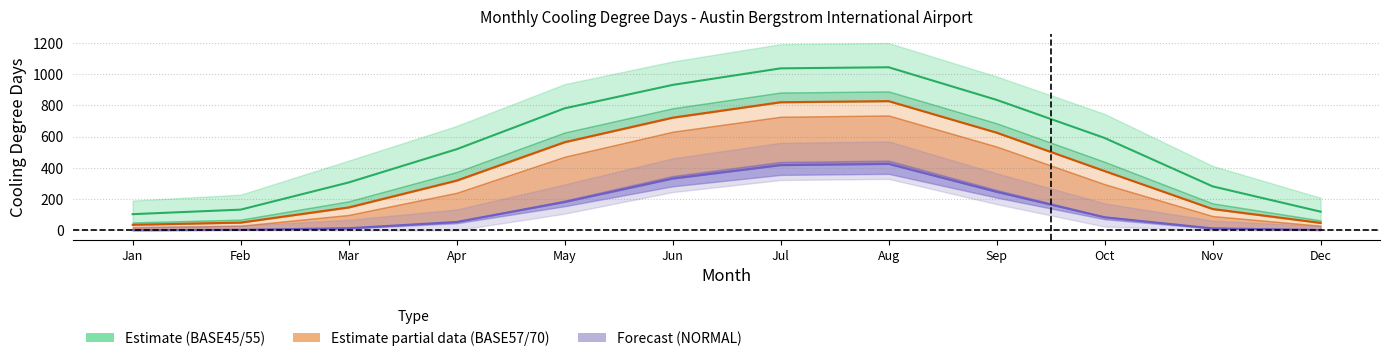

True or false: MLY-CLDD-BASE57 and MLY-CLDD-BASE50 intersect in this chart.

False